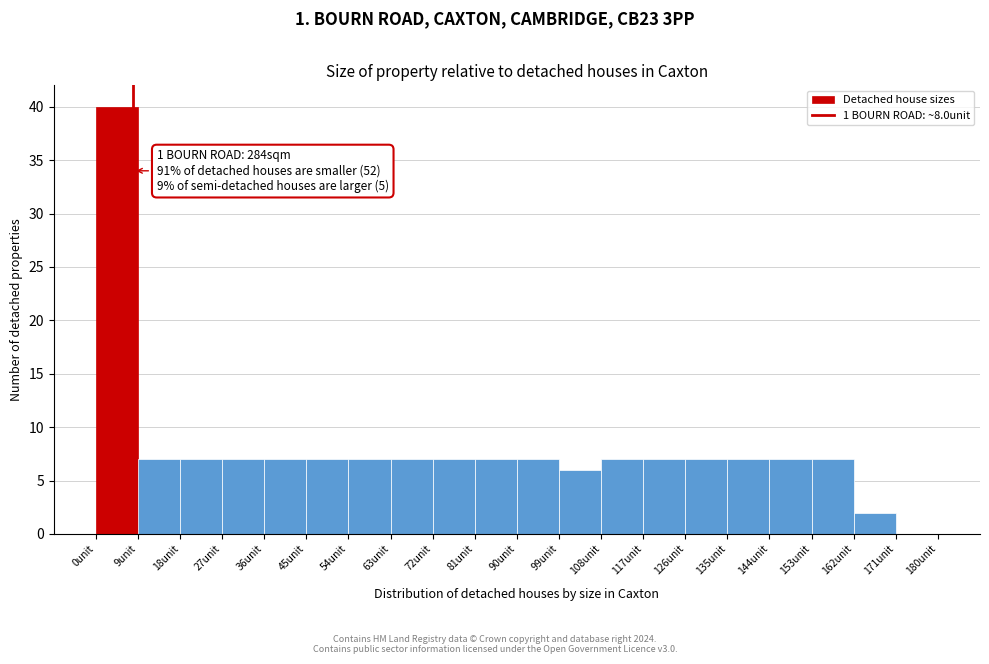

Which range on the x-axis has the tallest bar?

0 to 9